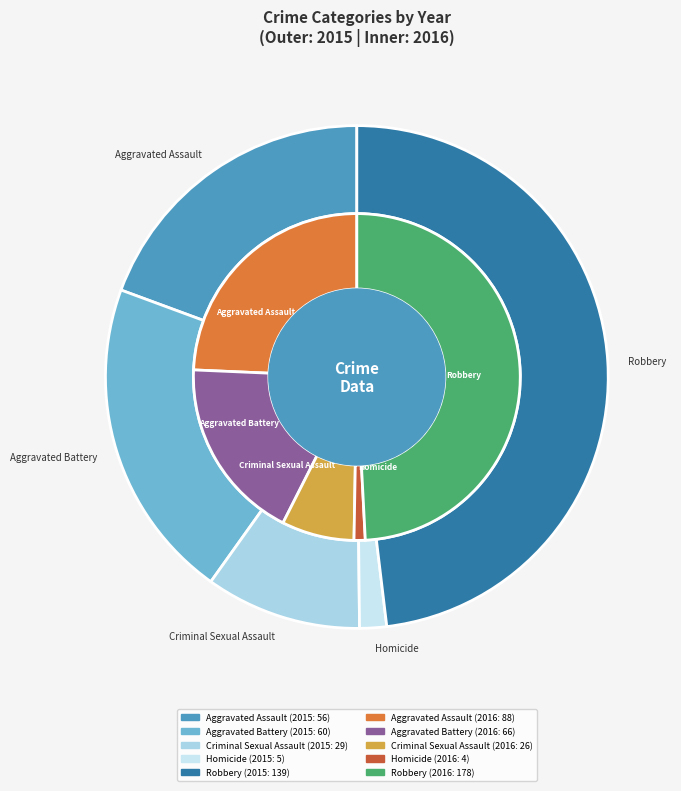

Which category has the smallest portion of the pie?

Homicide